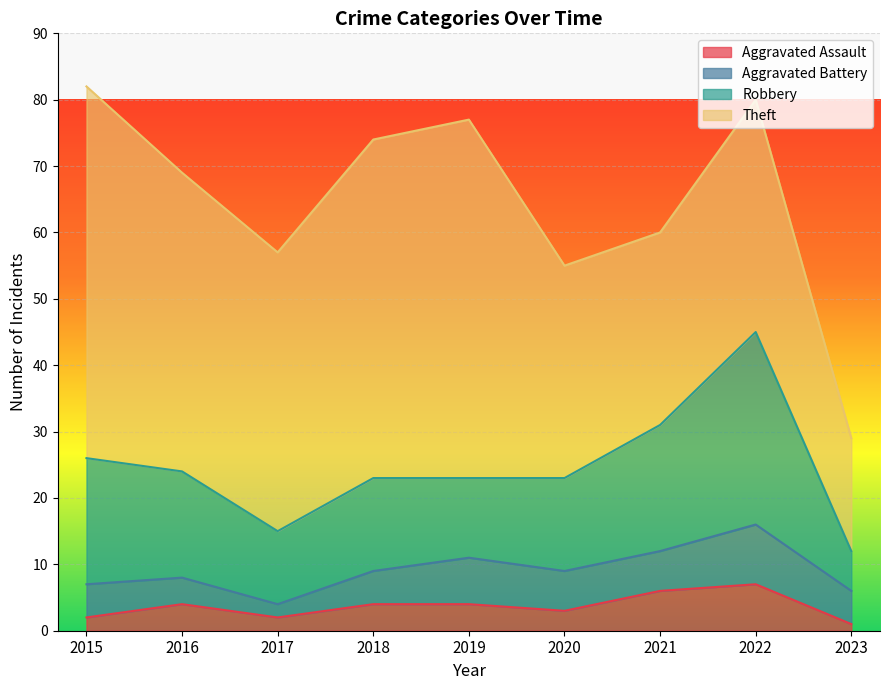

What is the spread (max minus min) of values at 2019?

50